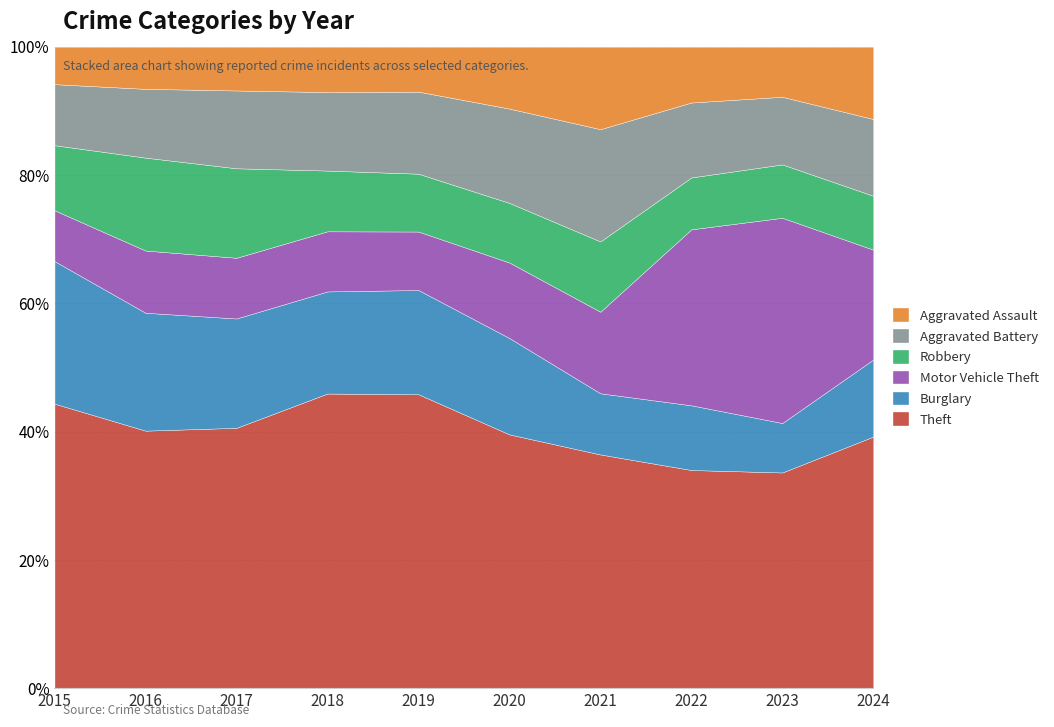

Between 2021 and 2016, which is larger?

2016